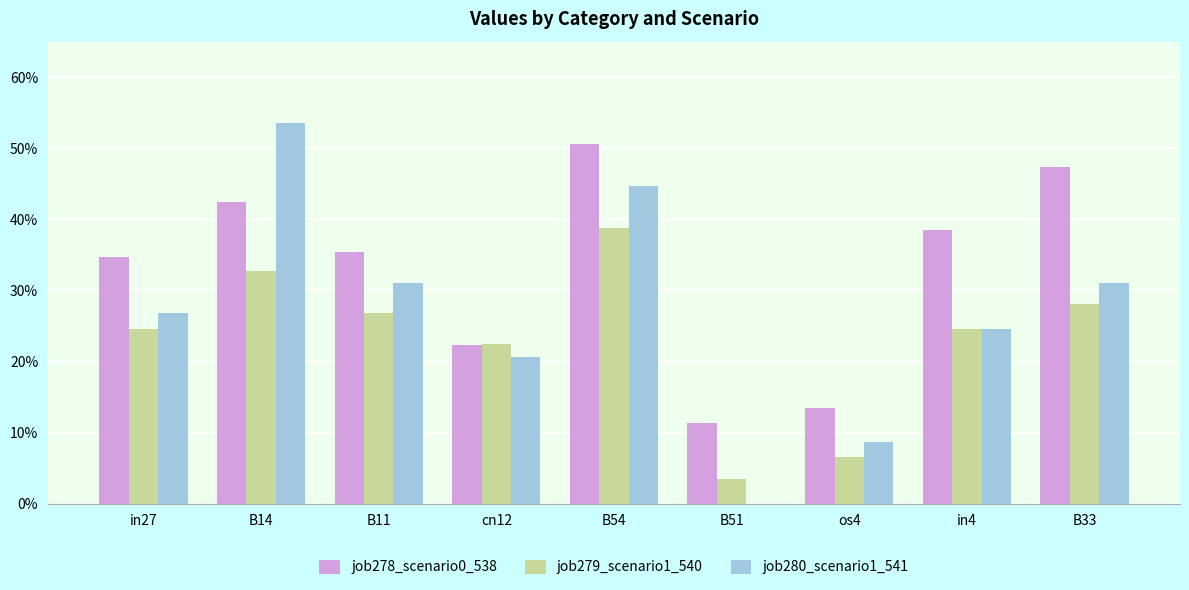

At which category is the sum across all series the highest?

B54